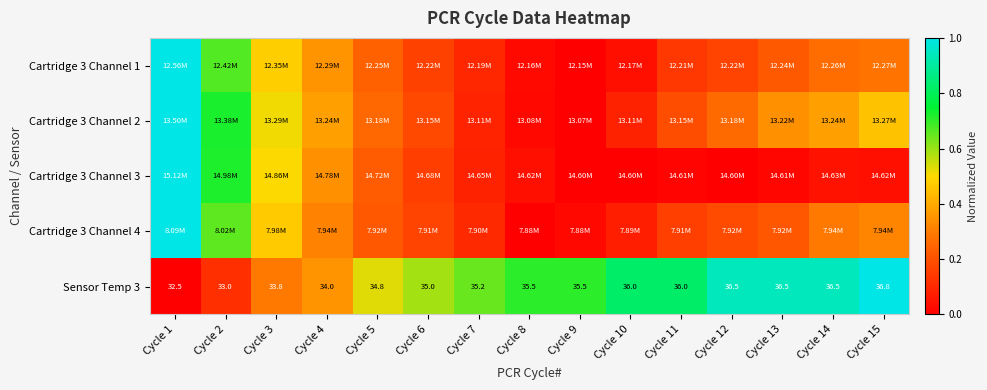

Which category has the lowest value across all series?

Cycle 9